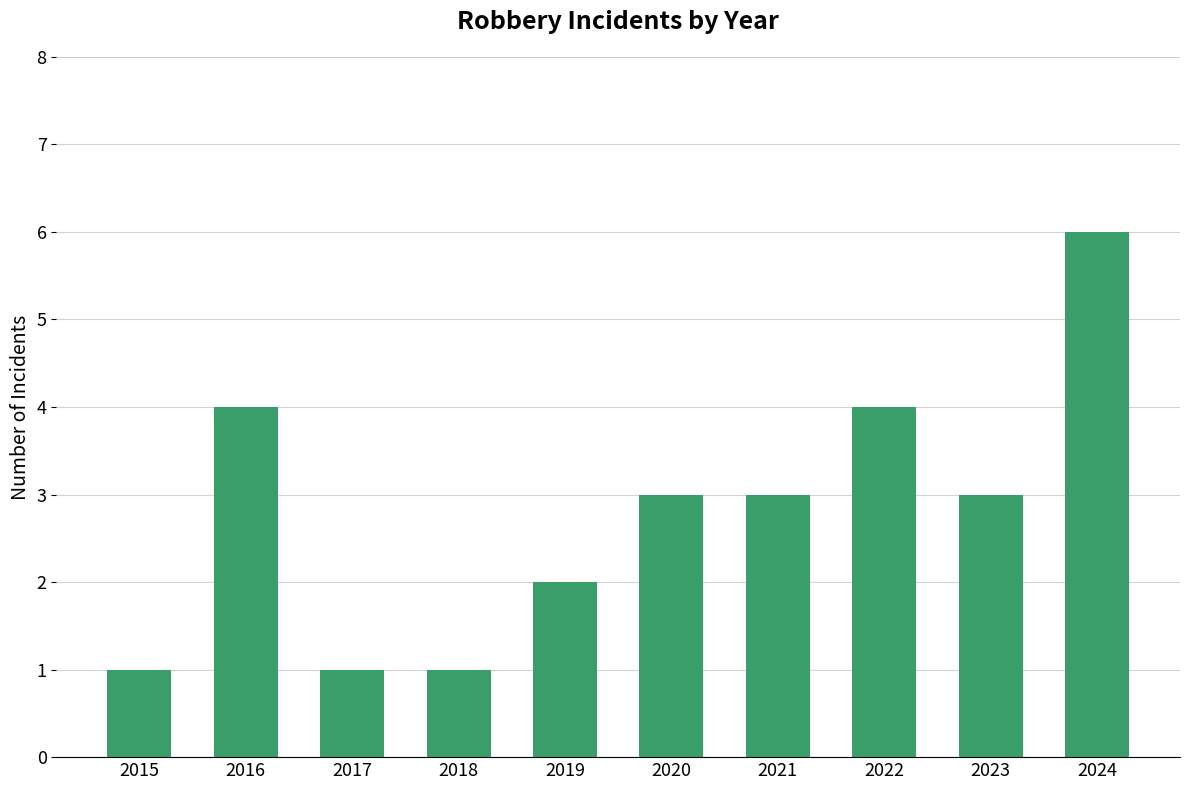

Approximately how many times larger is the value at 2022 compared to 2018?

4.0